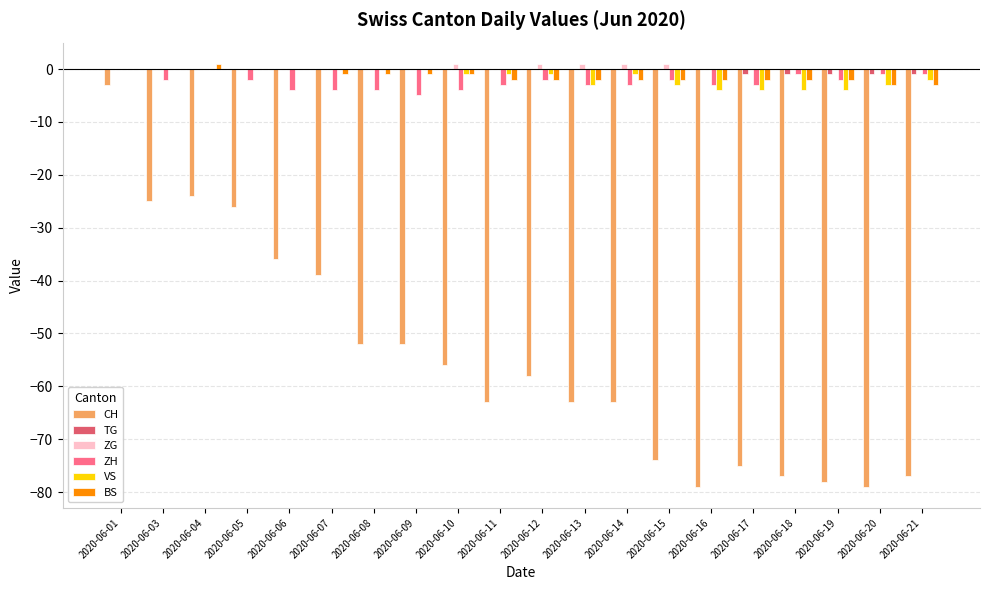

What is the sum of the CH values at 2020-06-10 and 2020-06-21?

-133